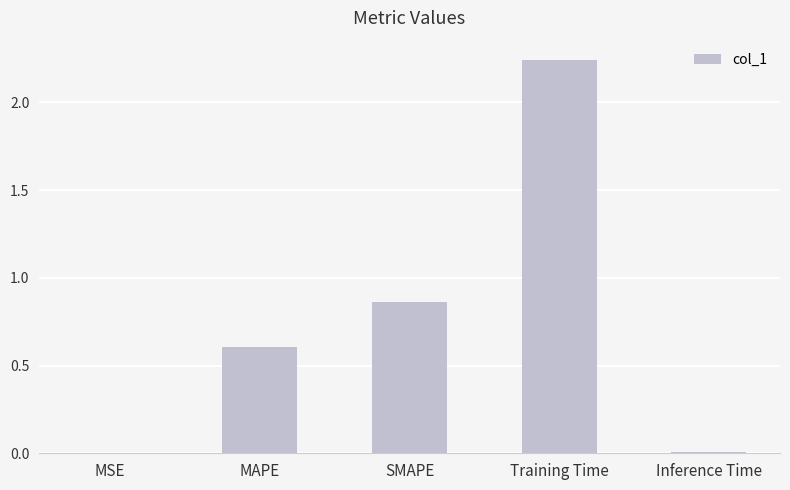

Is it true that the value at Training Time is 3.9?

False